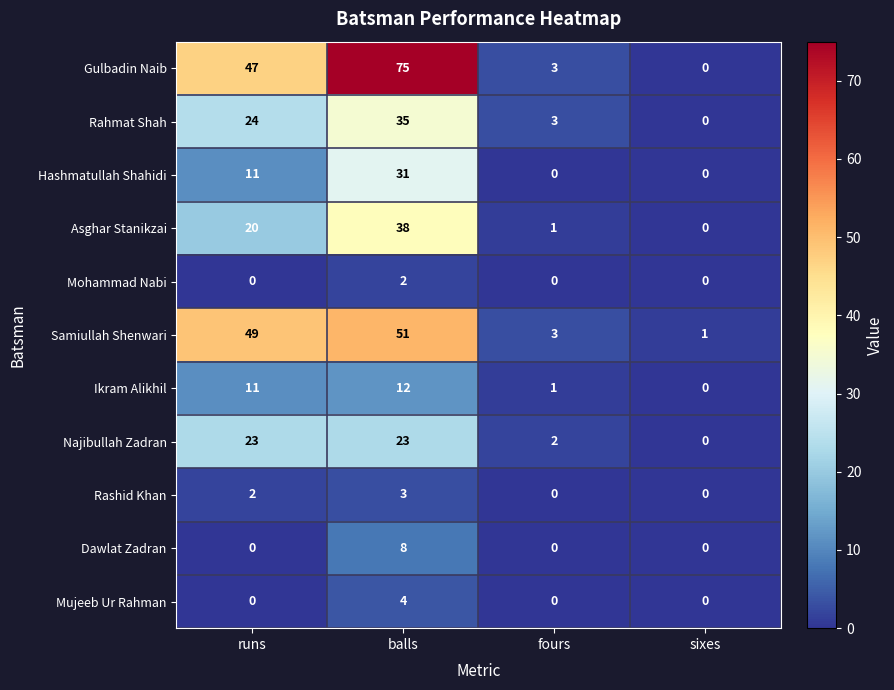

At which category does the chart reach its peak across all series?

balls